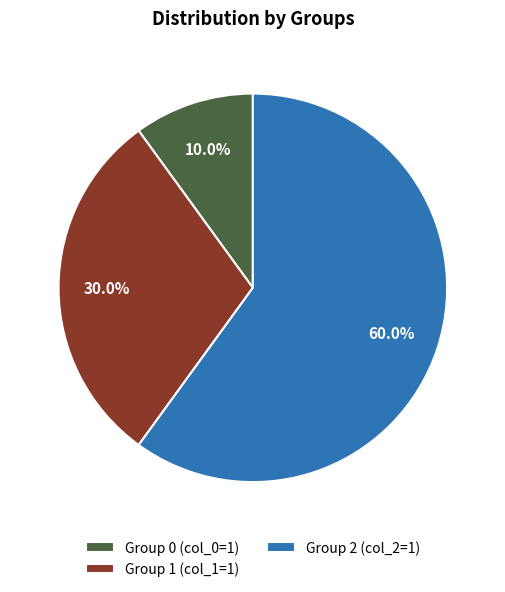

Count the number of slices in the pie.

3